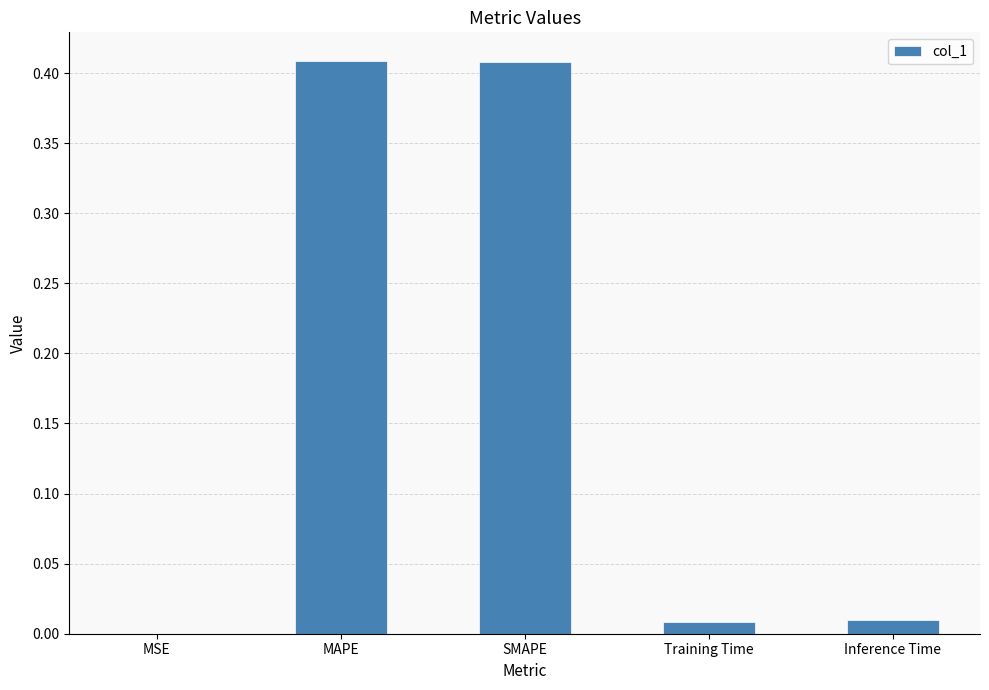

What is the sum of all values?

0.8